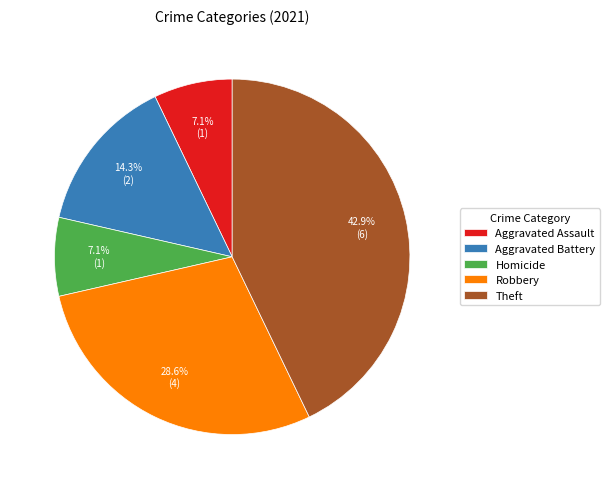

Between Aggravated Battery and Aggravated Assault, which is larger?

Aggravated Battery